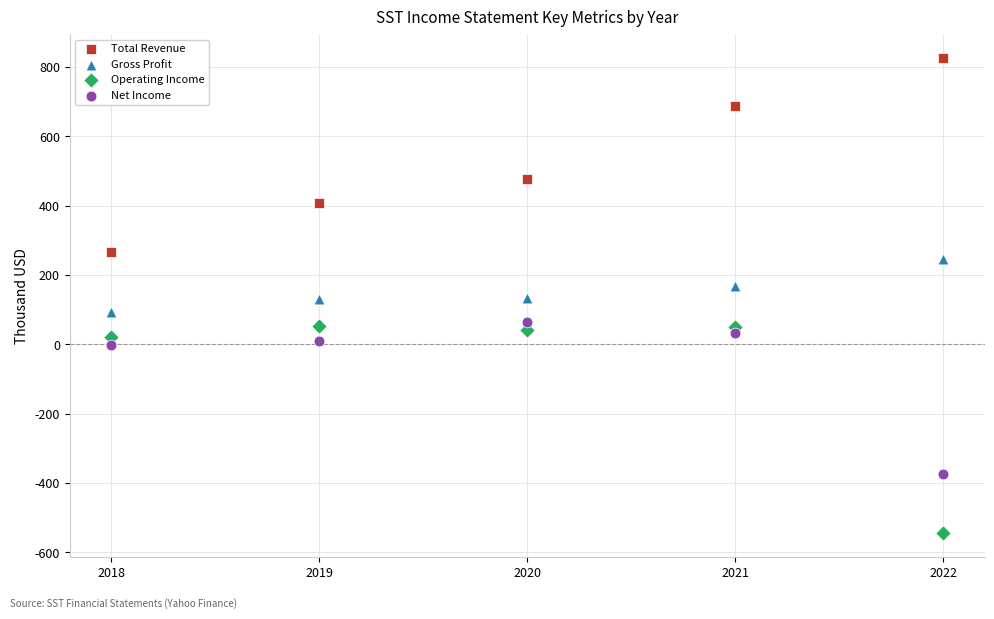

What are all the series names shown in the legend?

Total Revenue, Gross Profit, Operating Income, Net Income